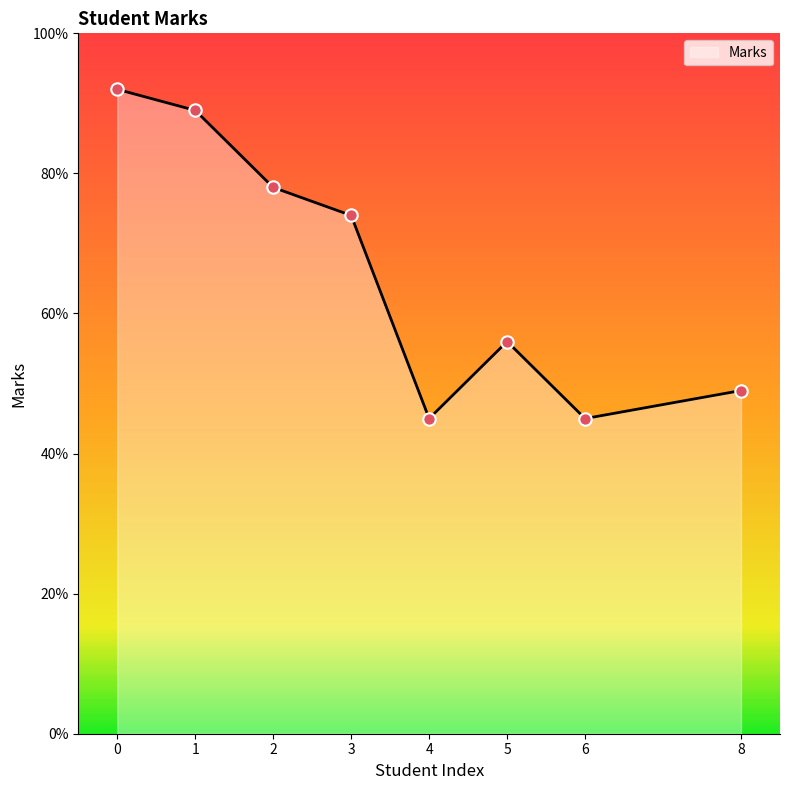

Approximately how many times larger is the value at 8 compared to 6?

1.1